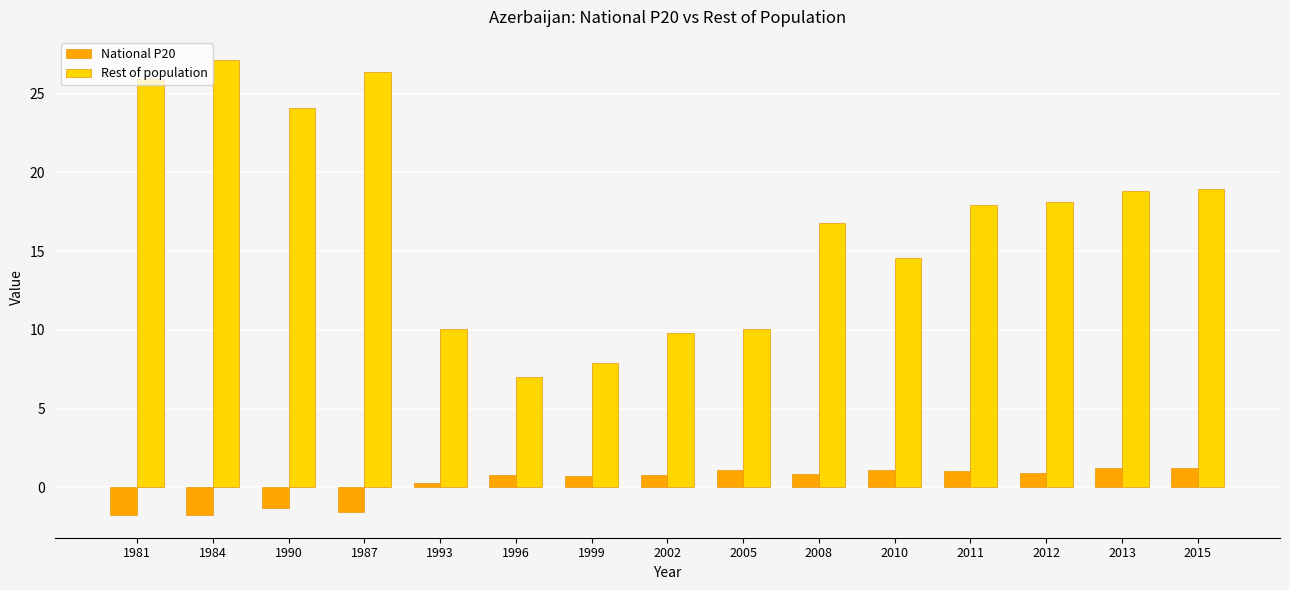

What is the value of the Rest of population bar at the 4th from the left?

26.3